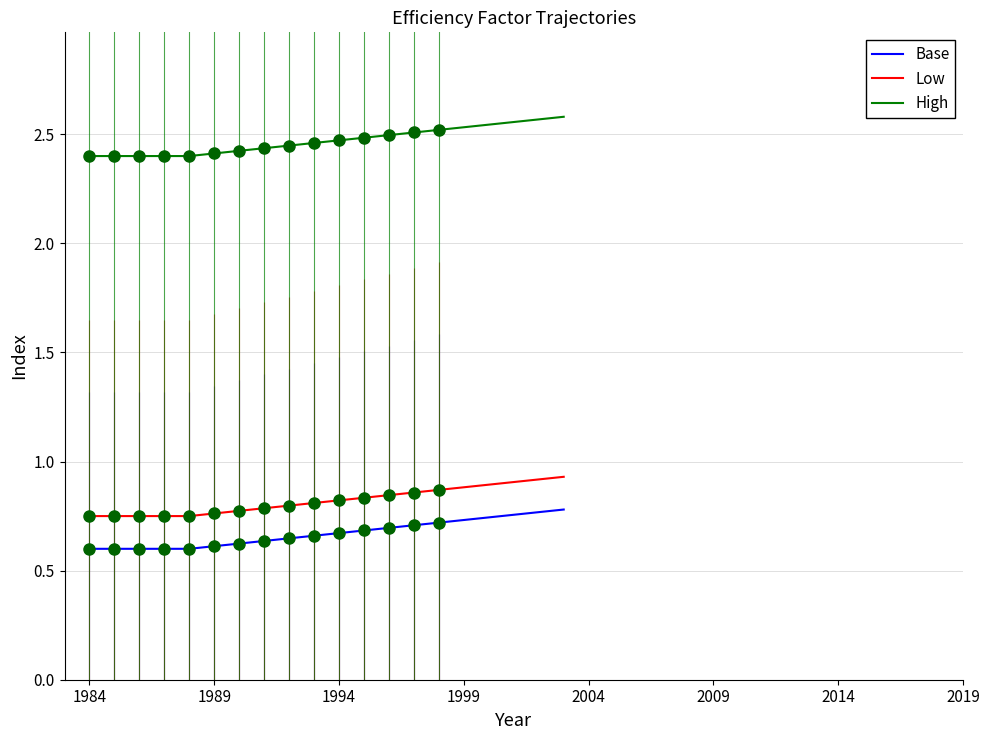

True or false: Low and Base intersect in this chart.

False